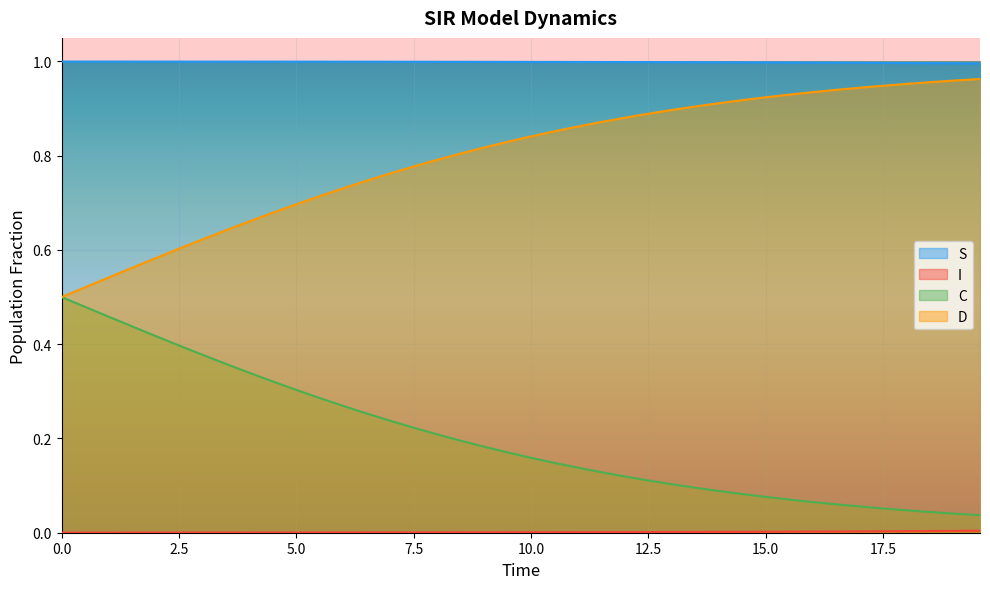

True or false: D has more than 0 interior local peaks.

False